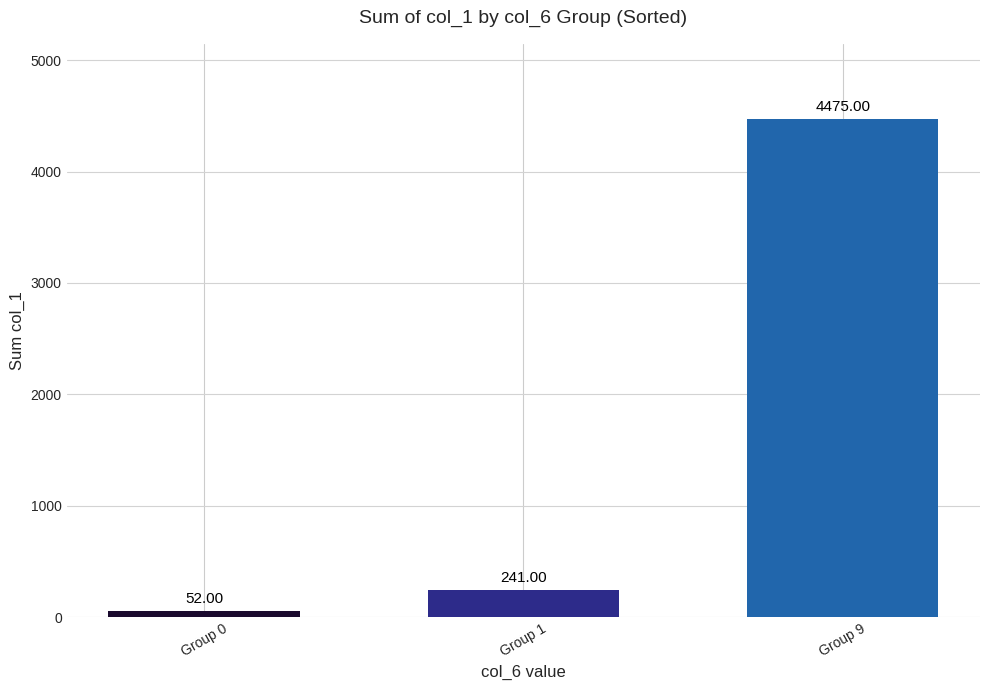

Reading left to right, what are all the values shown in this chart?

Group 0=52	Group 1=241	Group 9=4475